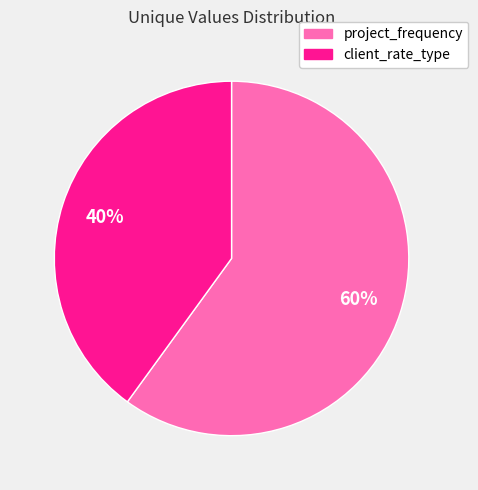

To the nearest percent, what is the average slice percentage?

50%